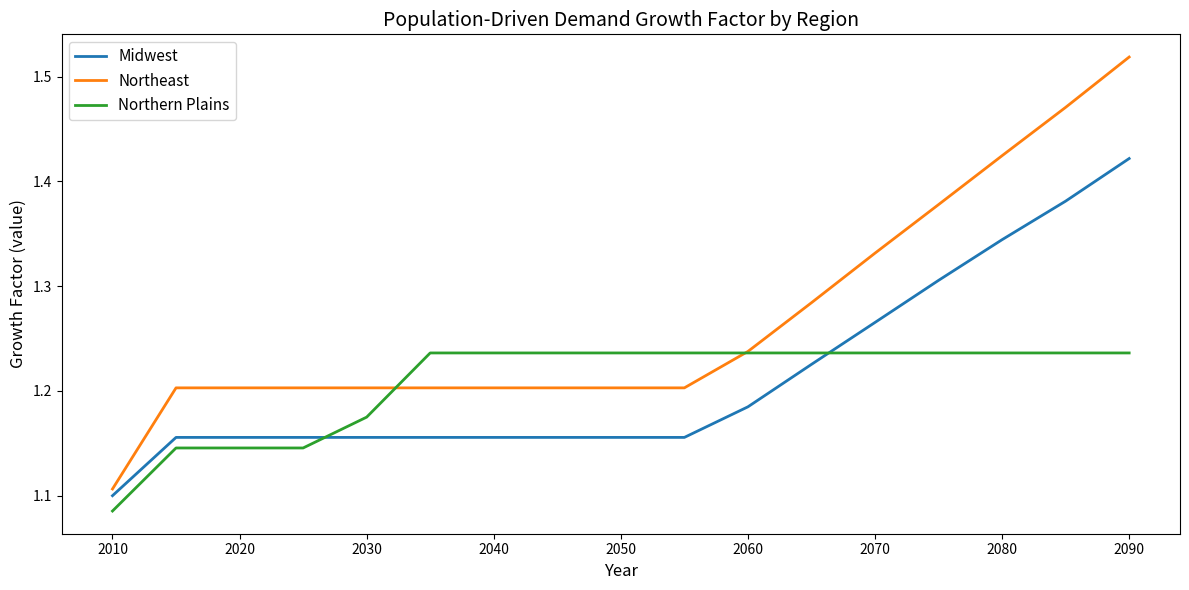

What are all the series names shown in the legend?

Midwest, Northeast, Northern Plains